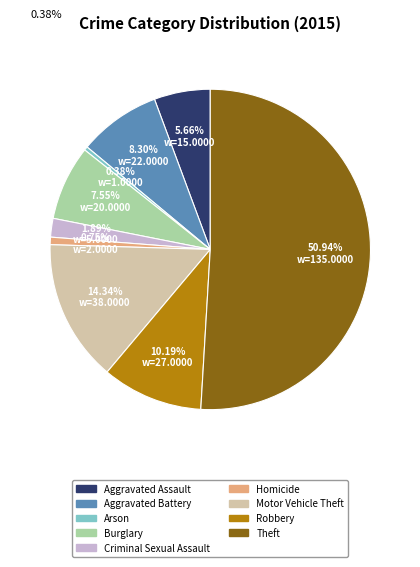

To the nearest percent, what portion does Criminal Sexual Assault represent?

2%